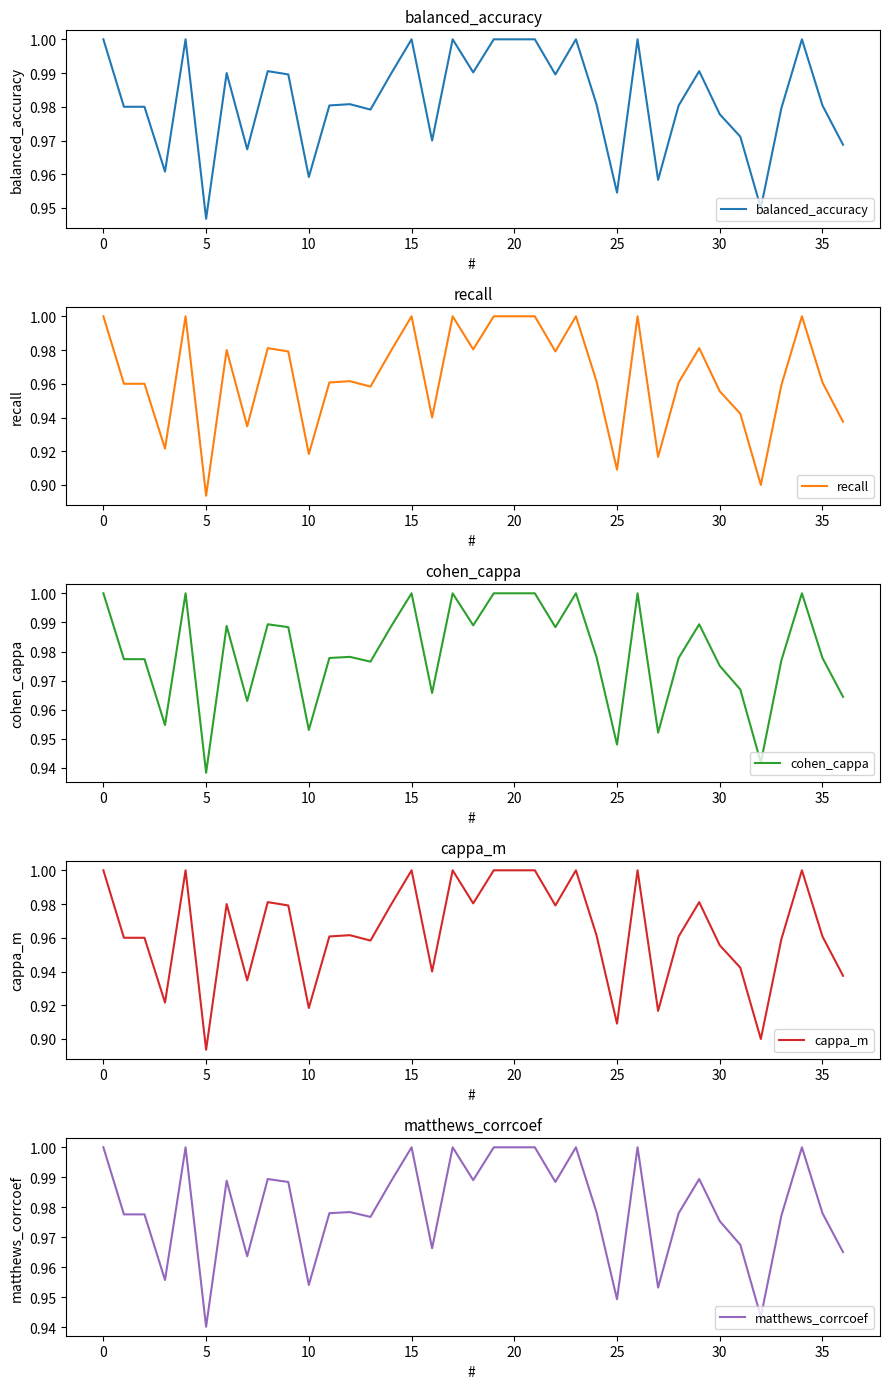

What is the label of the 6th point from the right?

31